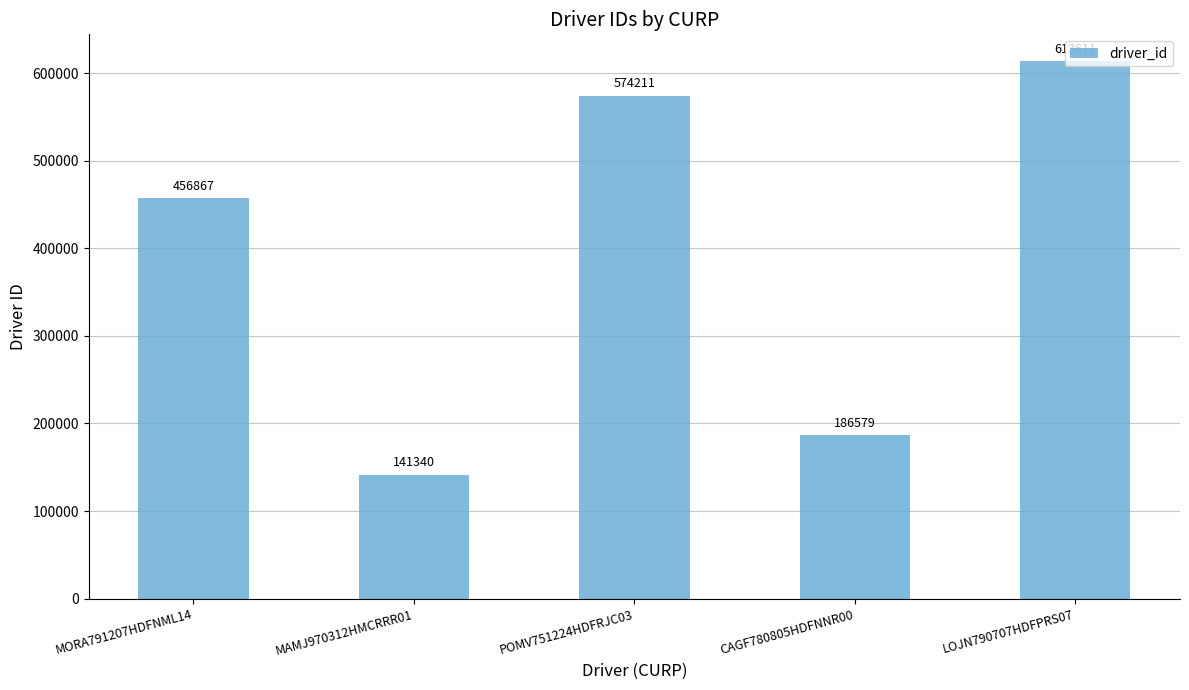

What is the label of the 1st bar from the right?

LOJN790707HDFPRS07